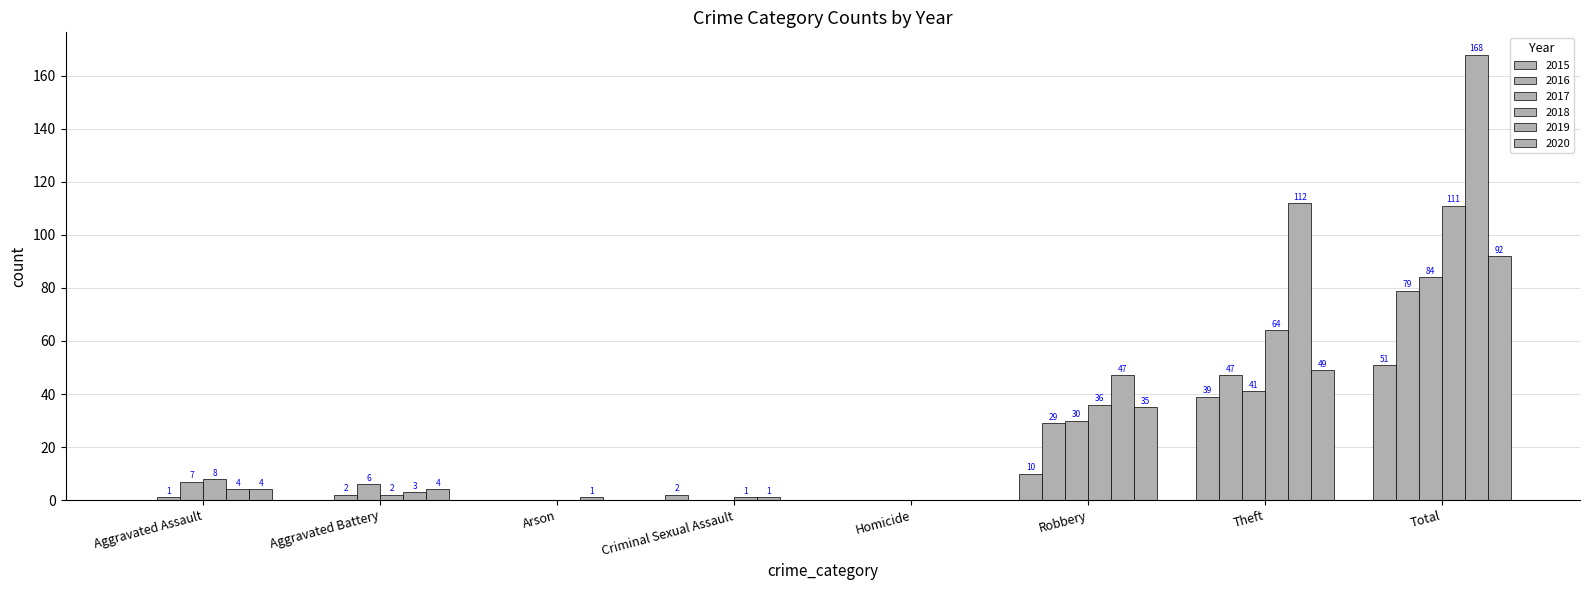

How many groups of bars are there?

8